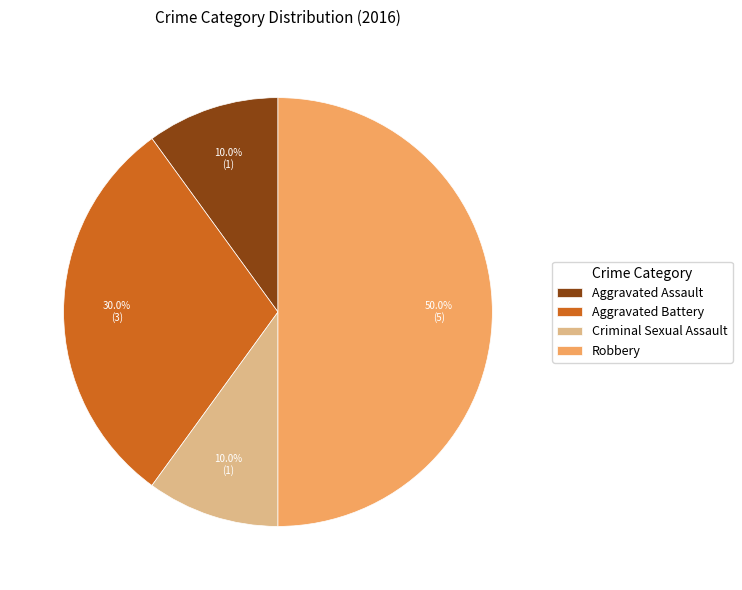

Which slice is the largest?

Robbery